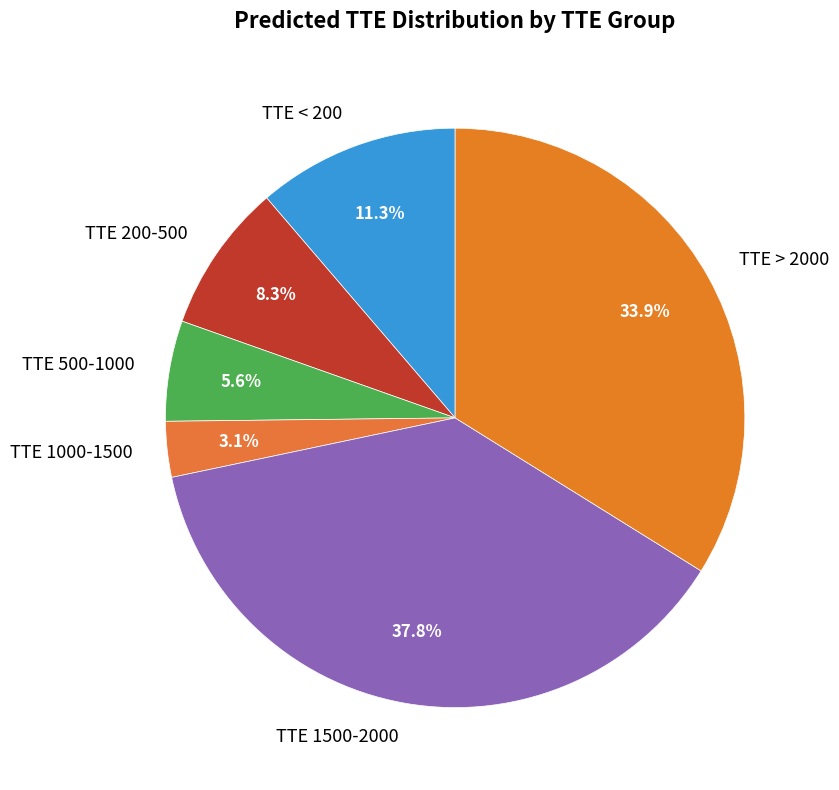

What is the smallest slice in the pie chart?

TTE 1000-1500